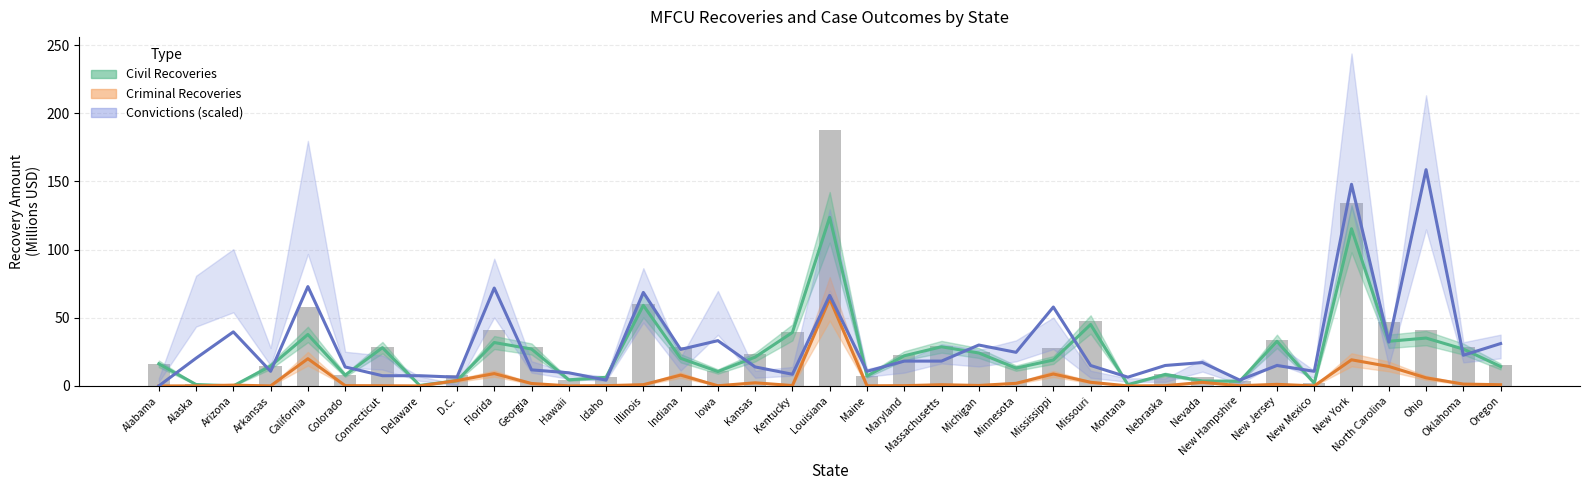

List the labels in order of Criminal Recoveries value, smallest first.

Alabama, Delaware, New Mexico, Arkansas, Montana, Hawaii, Alaska, Maine, Connecticut, Iowa, New Hampshire, Nebraska, Maryland, Idaho, Colorado, Kentucky, Michigan, Arizona, Massachusetts, Oregon, Illinois, New Jersey, Oklahoma, Georgia, Minnesota, Kansas, Nevada, Missouri, D.C., Ohio, Indiana, Mississippi, Florida, North Carolina, New York, California, Louisiana